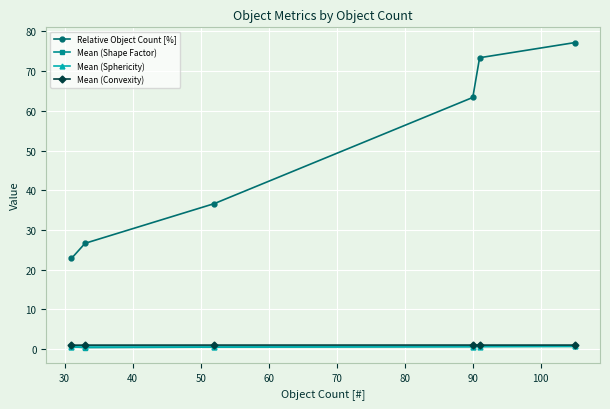

How many times do Mean (Shape Factor) and Mean (Sphericity) cross each other?

2